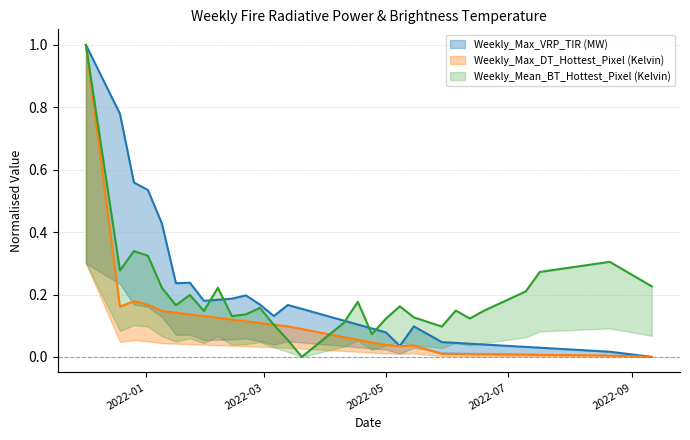

What is the spread (max minus min) of values at 2022-05?

0.1